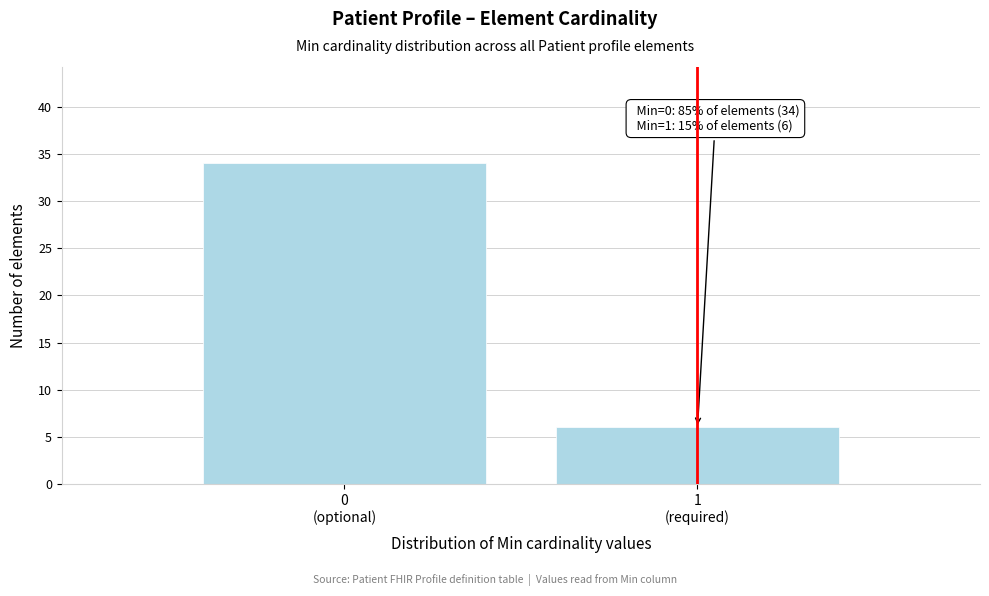

Reading left to right, list all the values displayed in this chart.

34	6